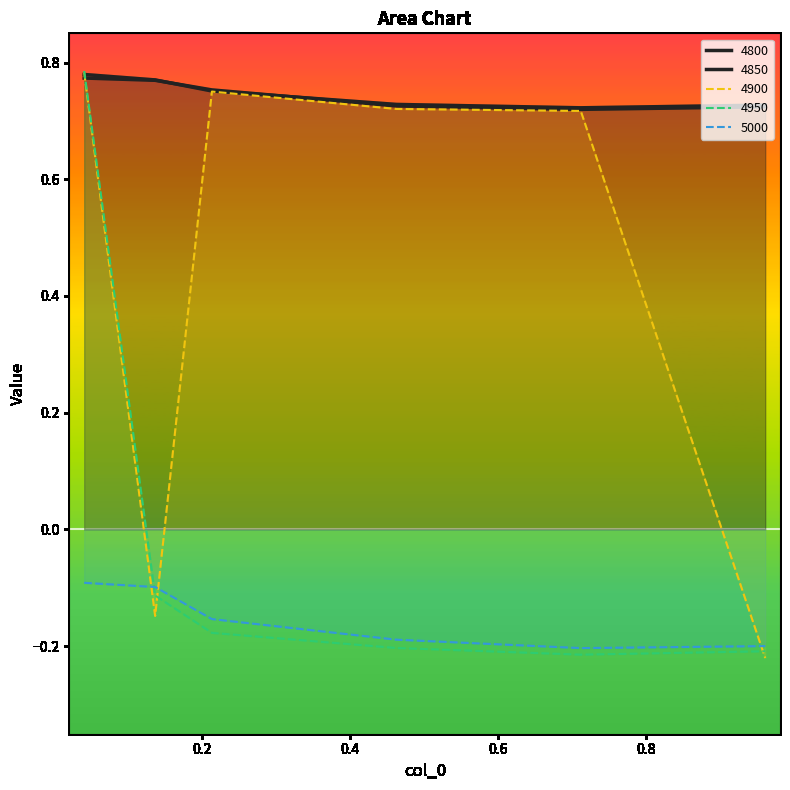

How many 4900 values are between 0 and 1?

4